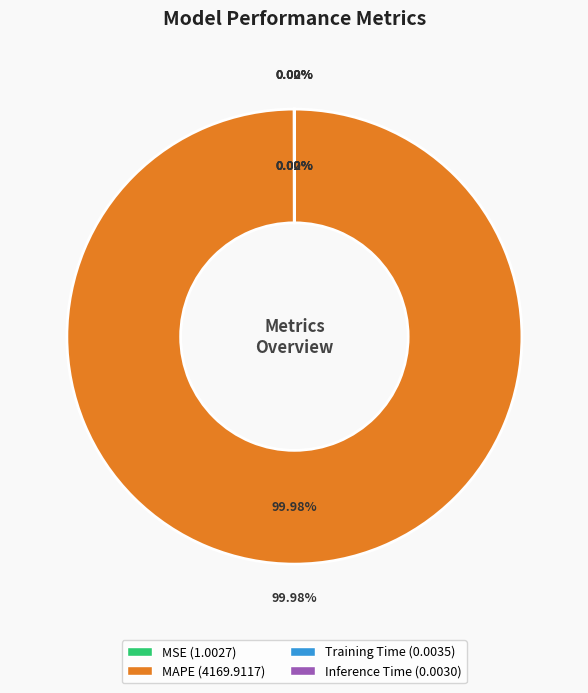

How many slices are in this pie chart?

4